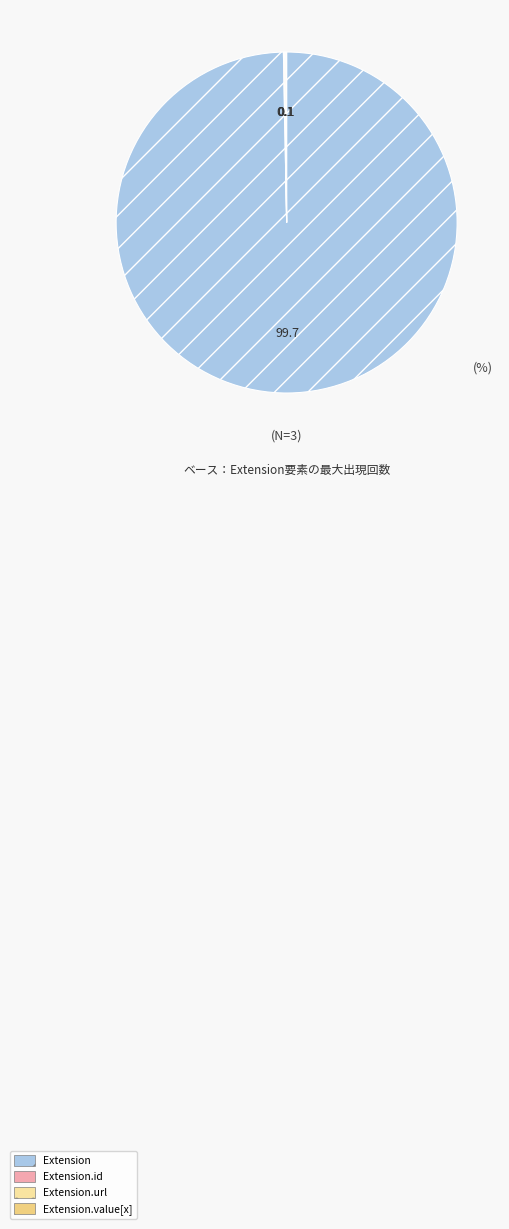

Is there a majority slice in this chart?

Yes